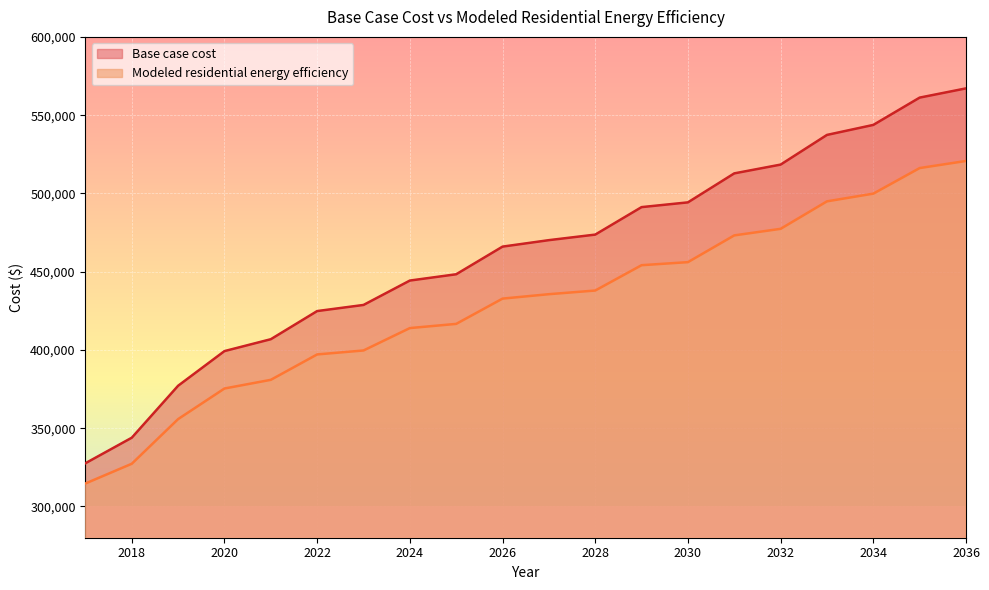

The value of Modeled residential energy efficiency at 2023 is 399638.8. True or false?

True